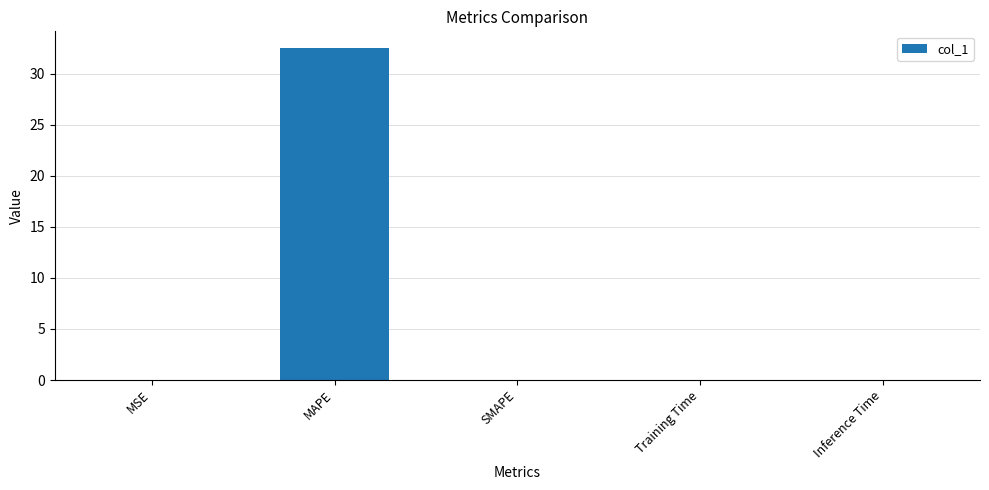

What value does the data have at MAPE?

32.5